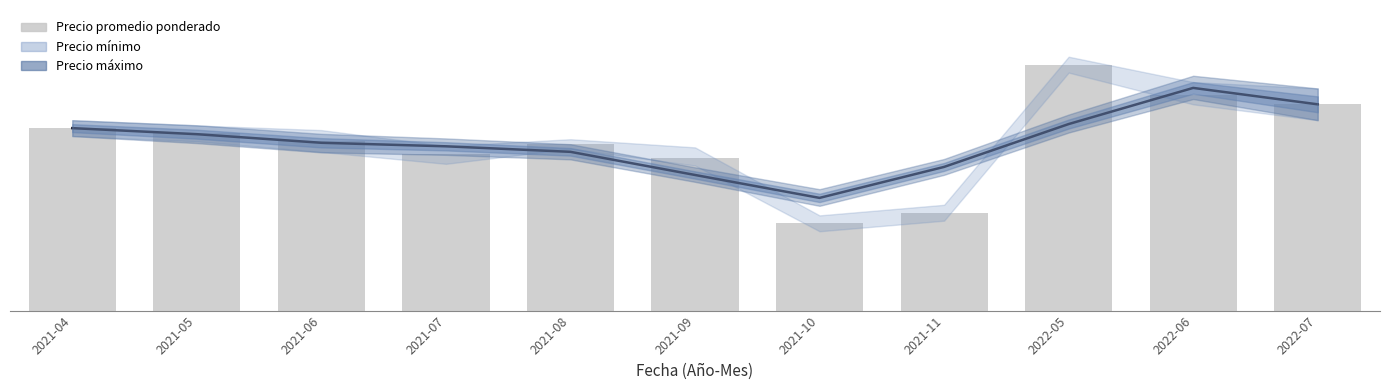

List the labels in order of value, largest first.

2022-05, 2022-06, 2022-07, 2021-04, 2021-05, 2021-06, 2021-08, 2021-07, 2021-09, 2021-11, 2021-10